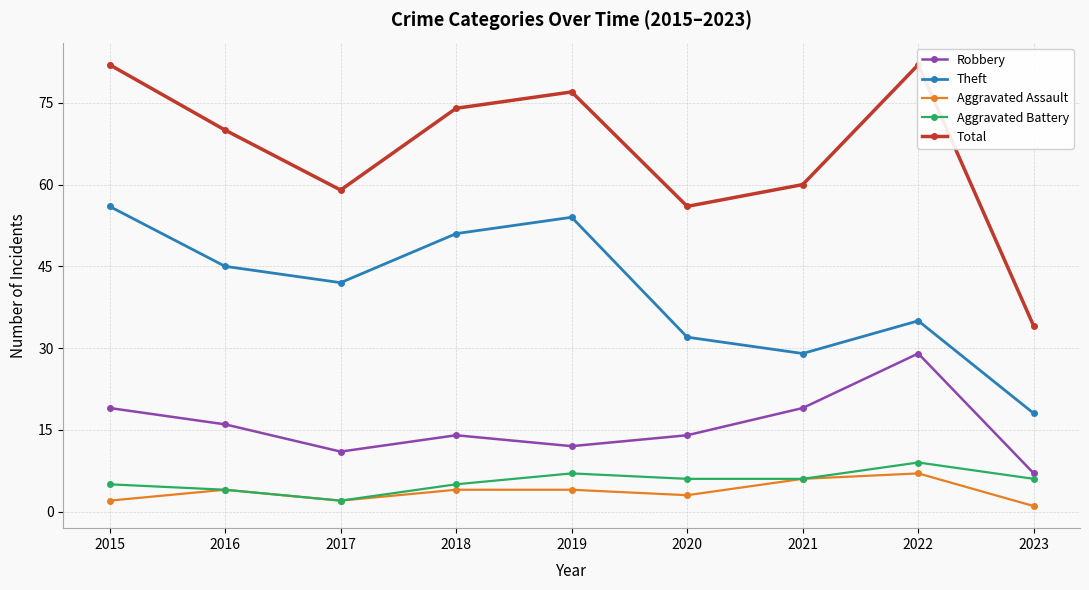

What are all the series names shown in the legend?

Robbery, Theft, Aggravated Assault, Aggravated Battery, Total